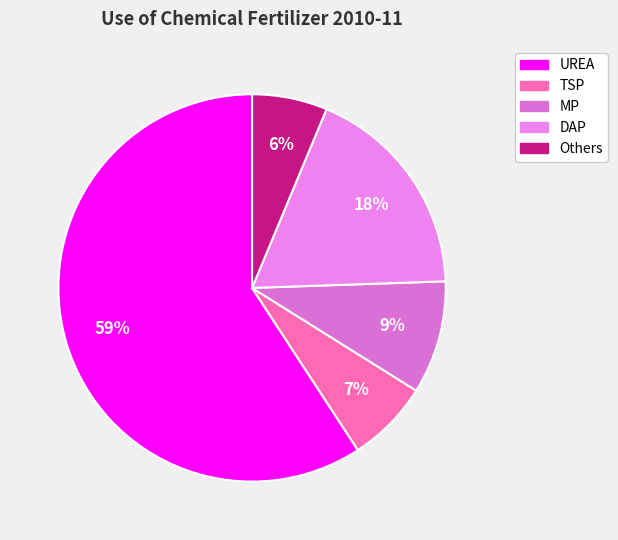

What percentage do UREA and Others together represent?

65.5%